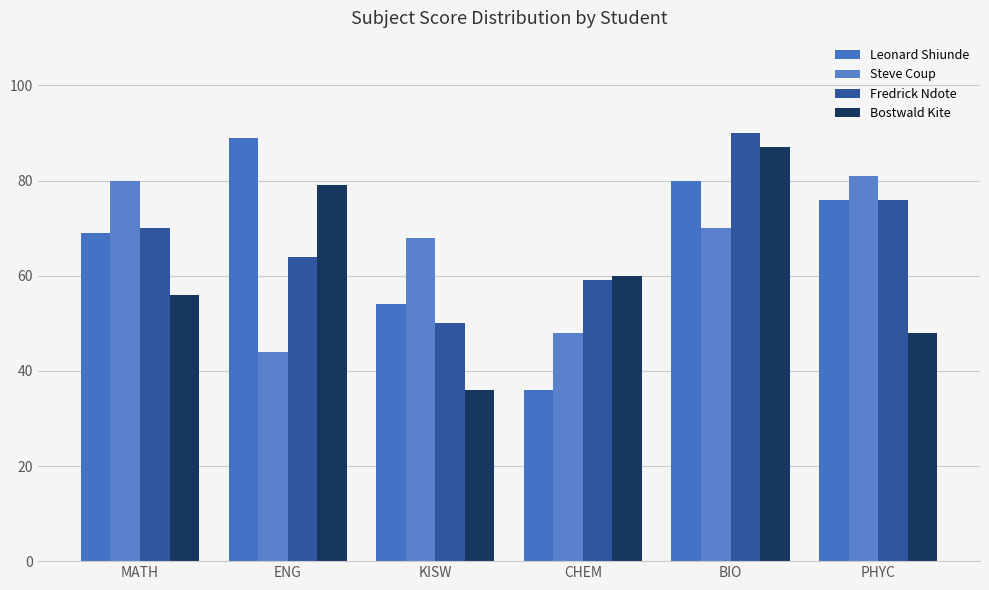

What is the label of the 3rd bar from the right?

CHEM